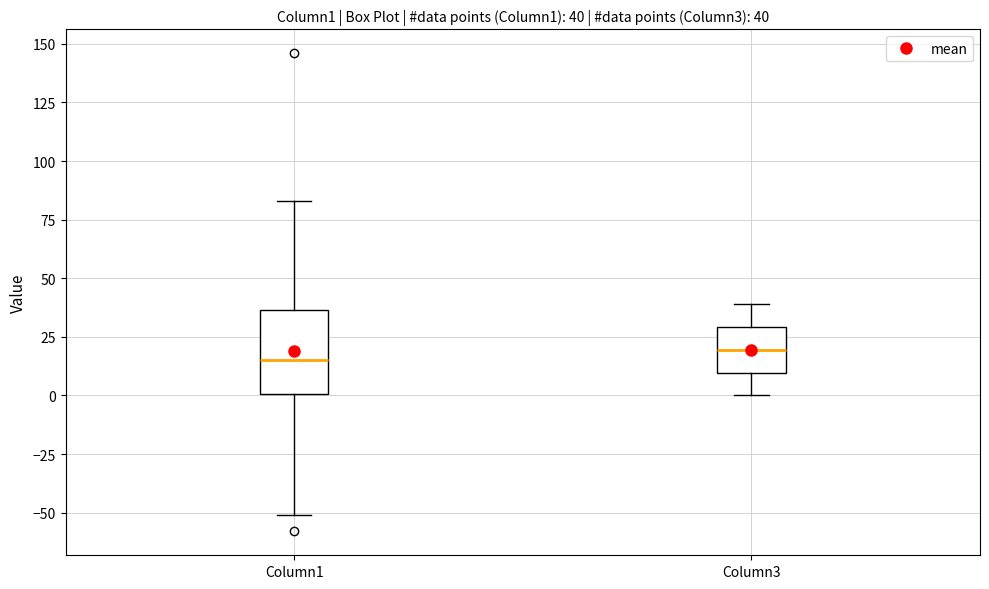

Comparing the boxes themselves (not the whiskers), which one is the tallest?

Column1